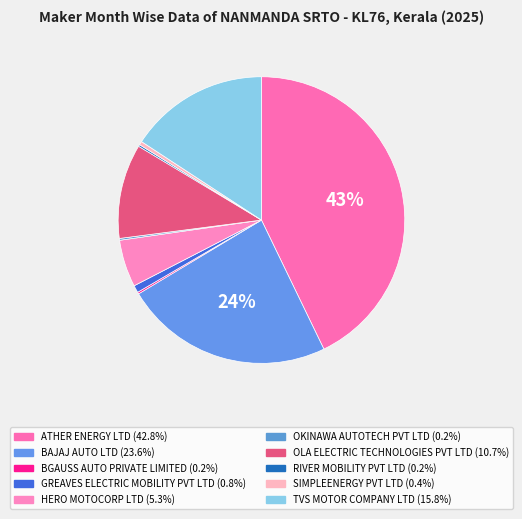

The RIVER MOBILITY PVT LTD slice represents 0% of the pie. True or false?

True